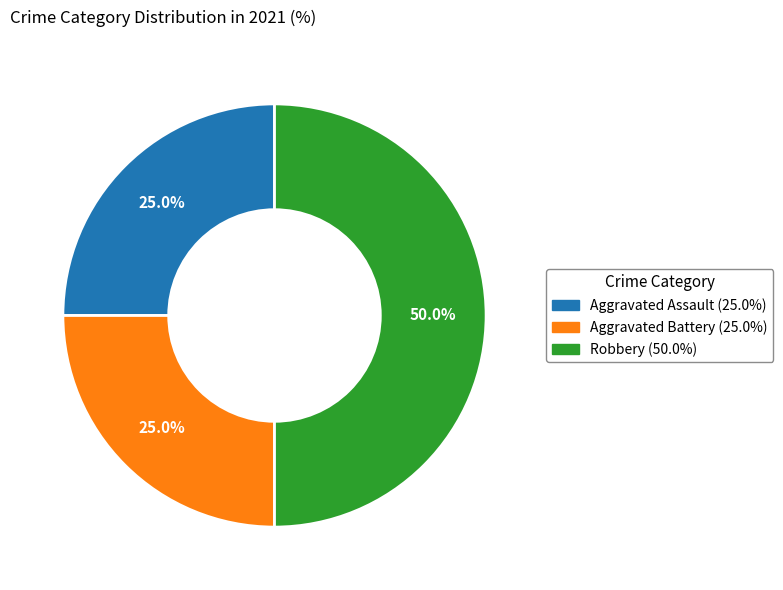

Which slice is the largest?

Robbery